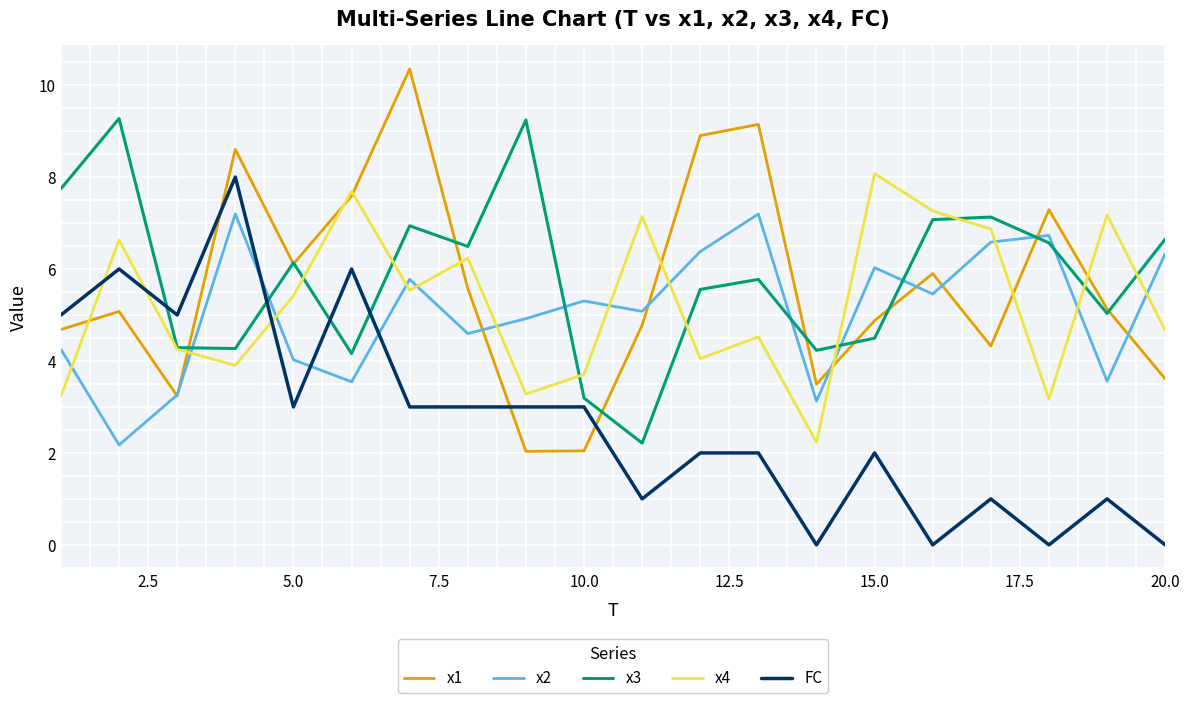

What is the greatest value displayed?

10.4